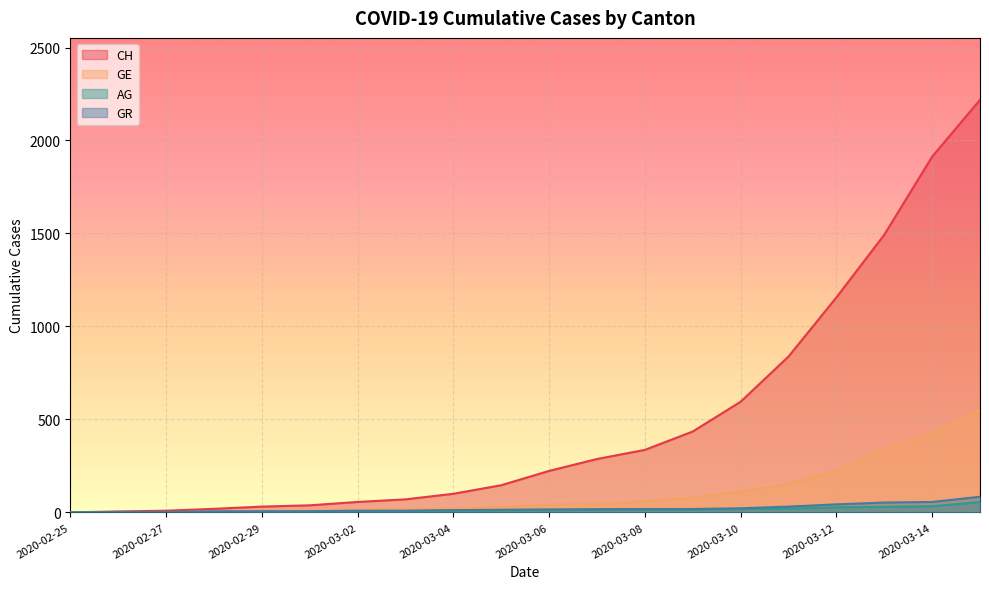

List the labels in order of GR value, largest first.

2020-03-16, 2020-03-14, 2020-03-13, 2020-03-12, 2020-03-11, 2020-03-10, 2020-03-08, 2020-03-09, 2020-03-07, 2020-03-06, 2020-03-05, 2020-03-04, 2020-03-02, 2020-03-03, 2020-02-28, 2020-02-29, 2020-03-01, 2020-02-26, 2020-02-27, 2020-02-25